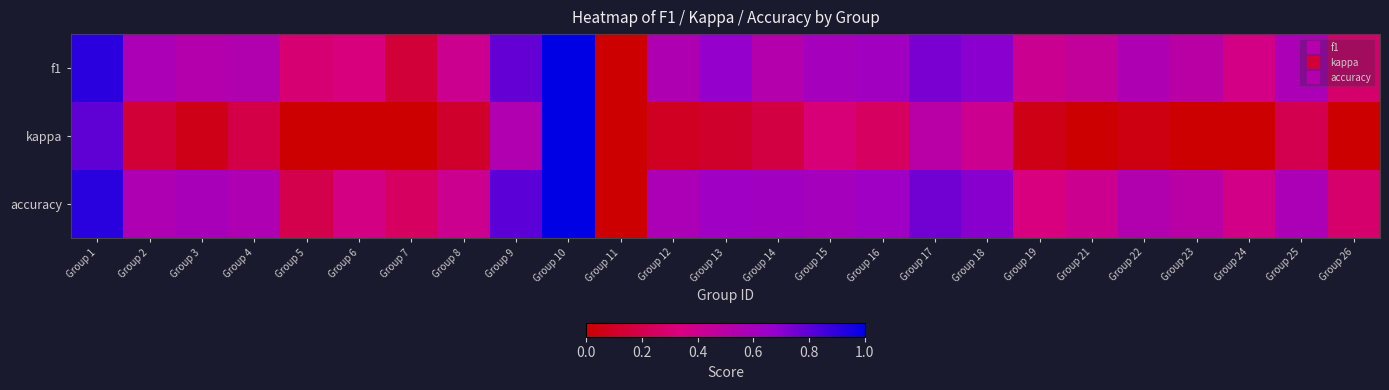

Which series has the largest range (max minus min)?

kappa